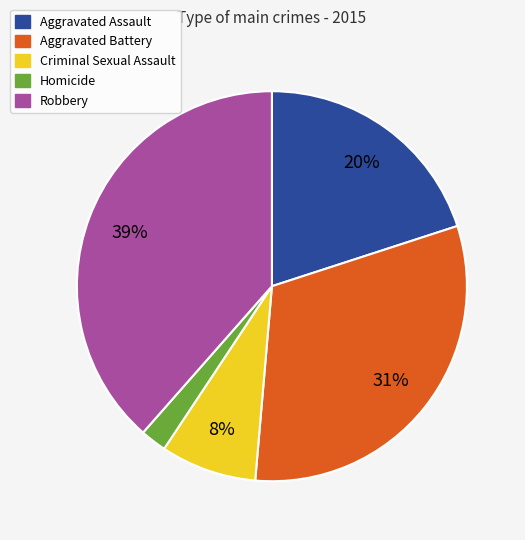

Which category has the biggest portion of the pie?

Robbery